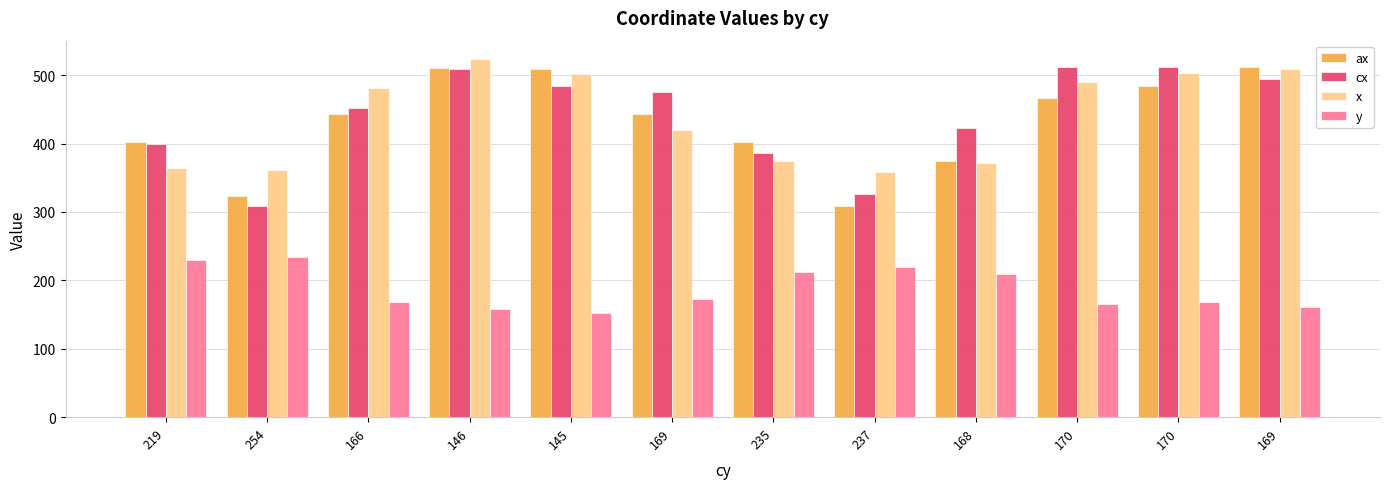

How many data points in ax are less than 443?

5